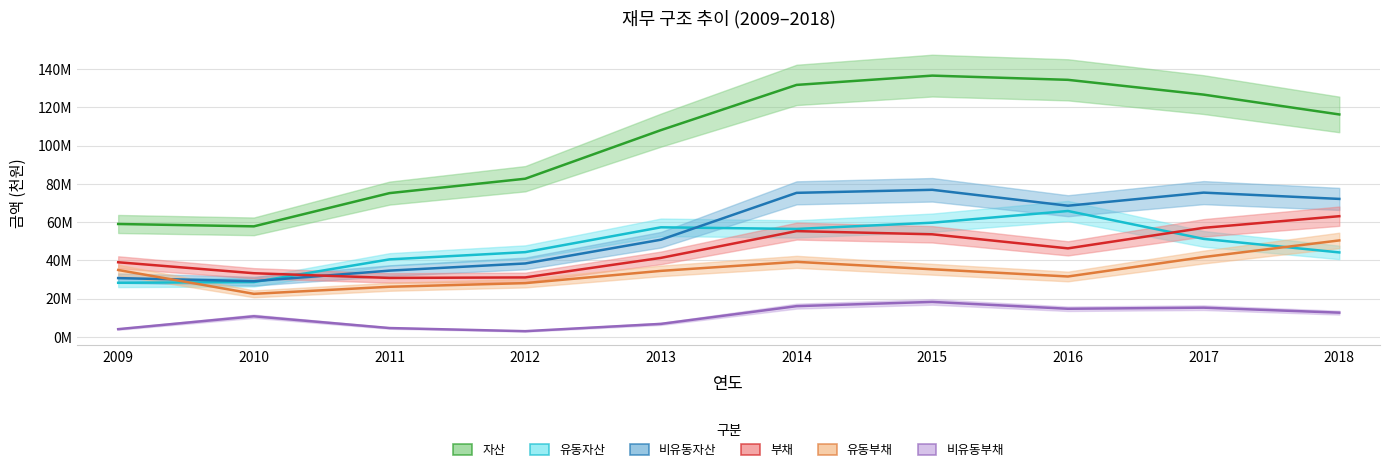

Which category has the highest value in the 유동부채 series?

2018